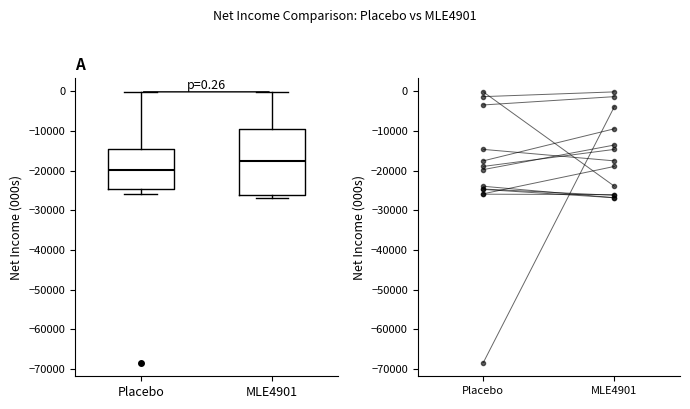

Comparing the boxes themselves (not the whiskers), which one is the tallest?

MLE4901